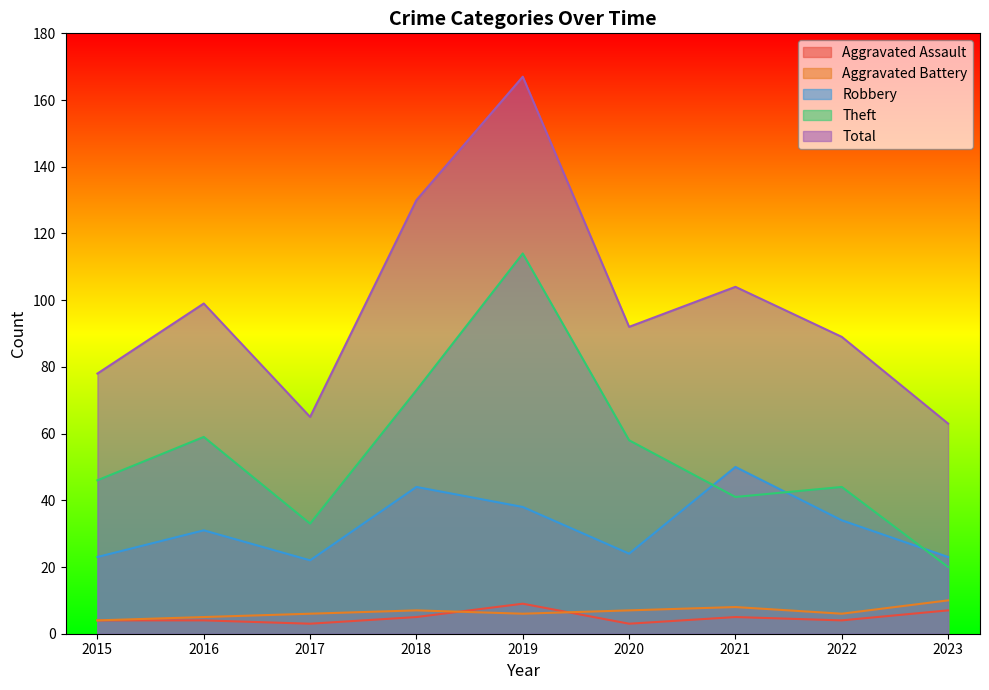

How many data points in Aggravated Assault are less than 4?

2